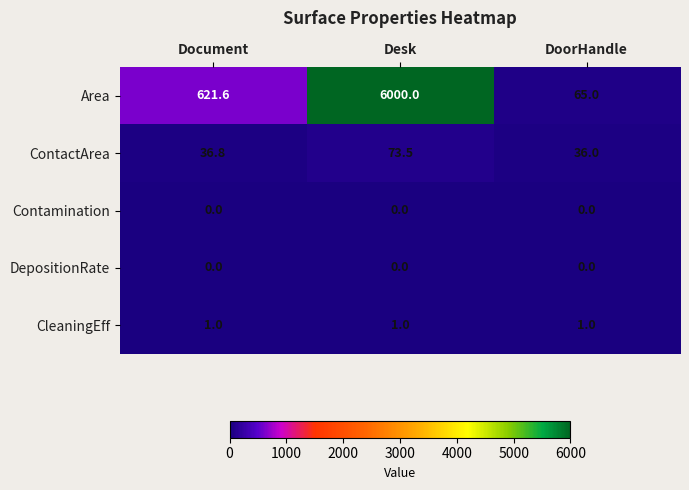

What is the spread (max minus min) of values at Document?

621.6